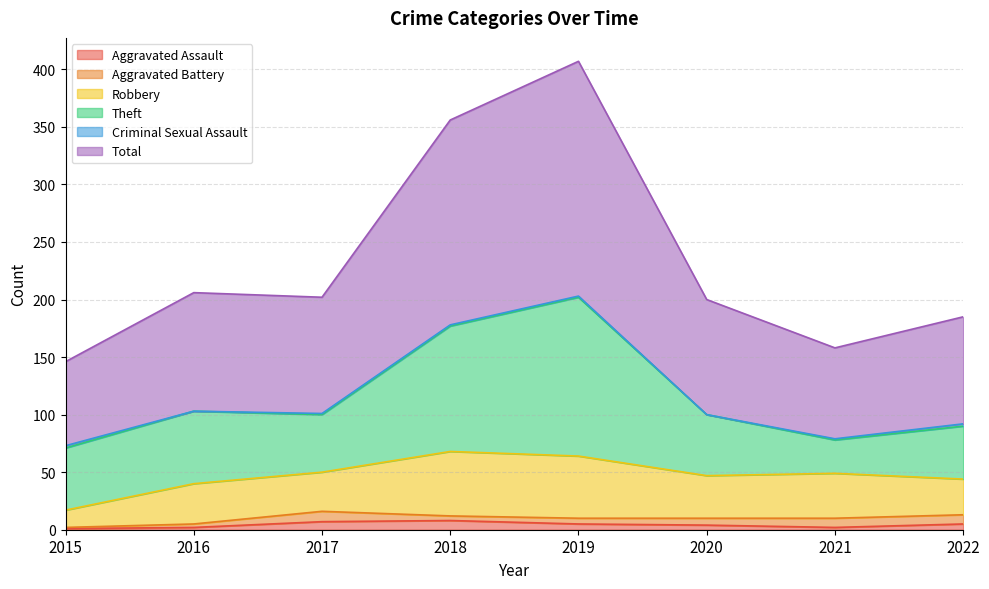

Where does the Aggravated Battery series first go above 6?

2017